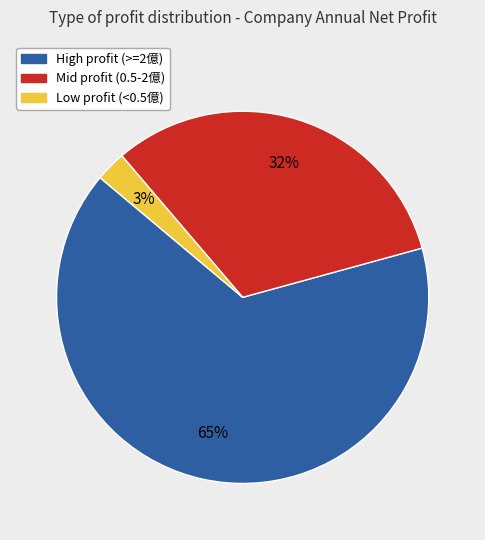

How many segments does this pie chart have?

3